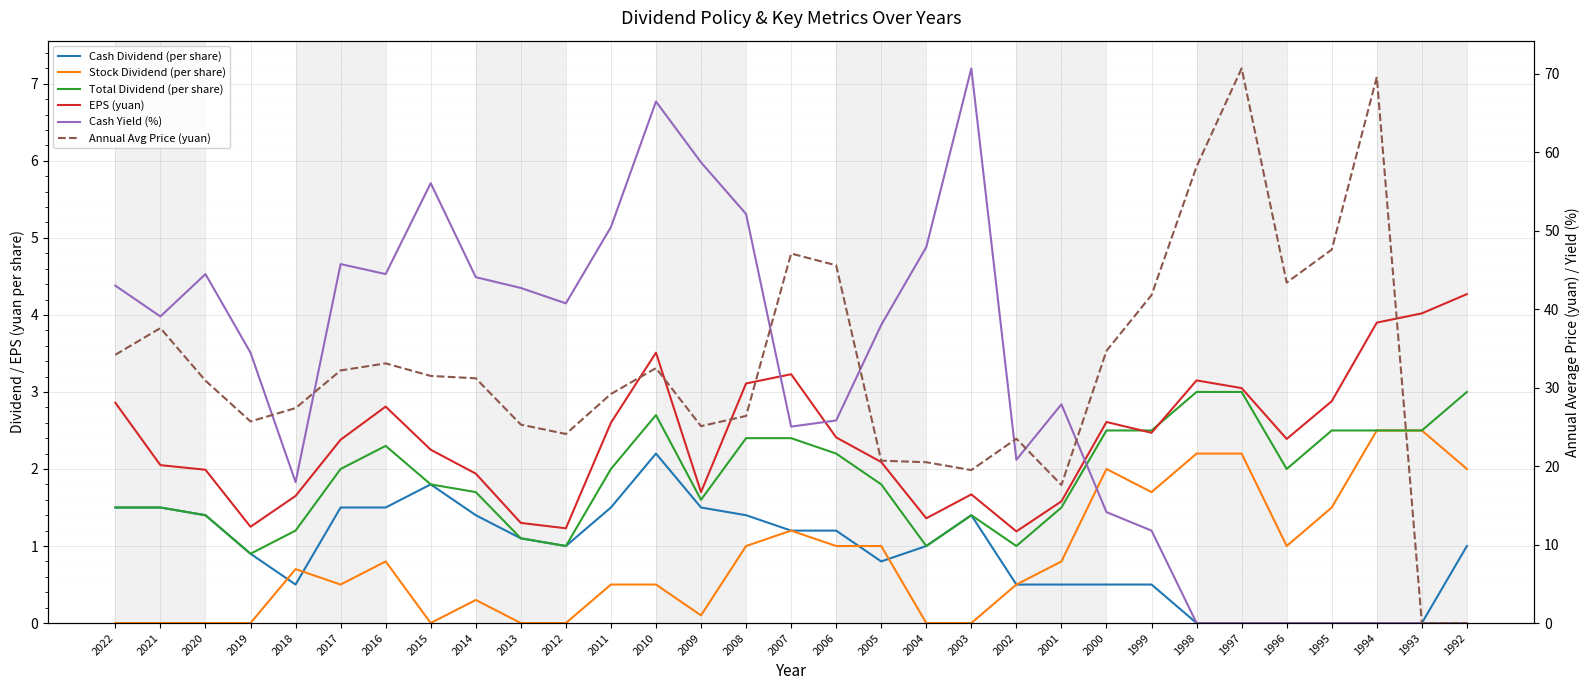

Where does the Total Dividend (per share) series first go above 2?

2016